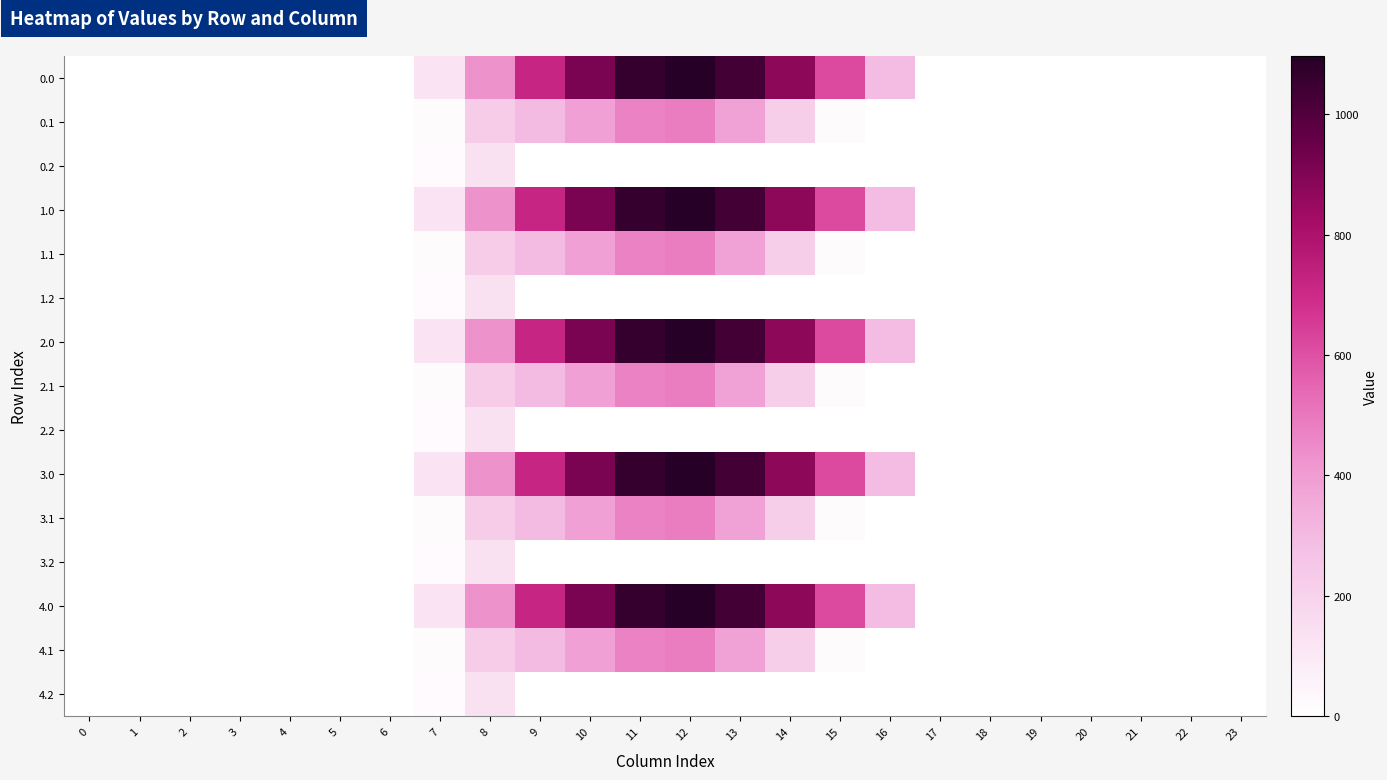

What is the total value across all series at 10?

6521.4